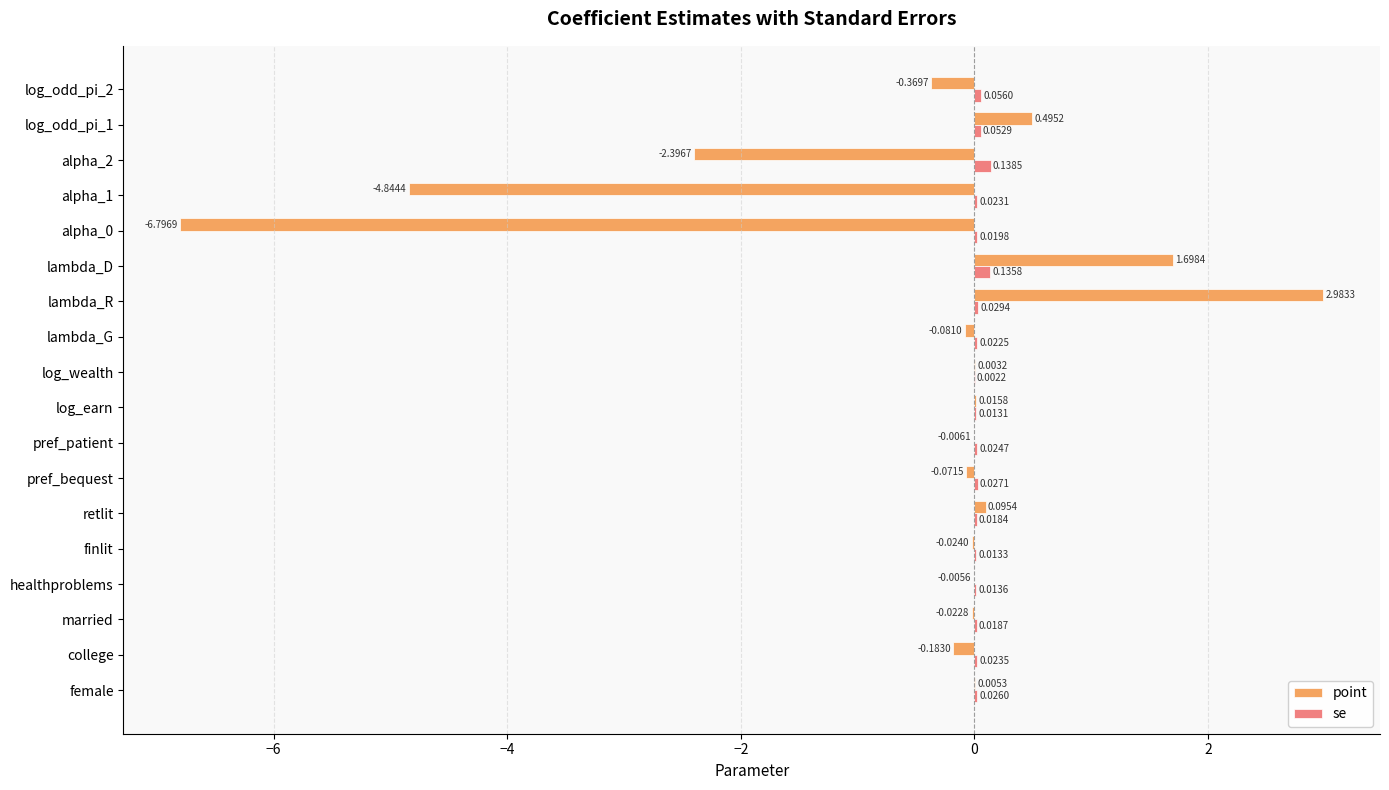

At which label does point reach its peak?

lambda_R